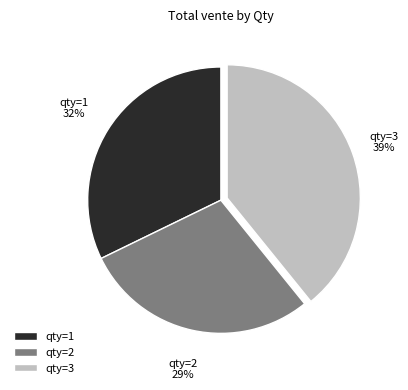

True or false: qty=2 accounts for 23% of the total.

False